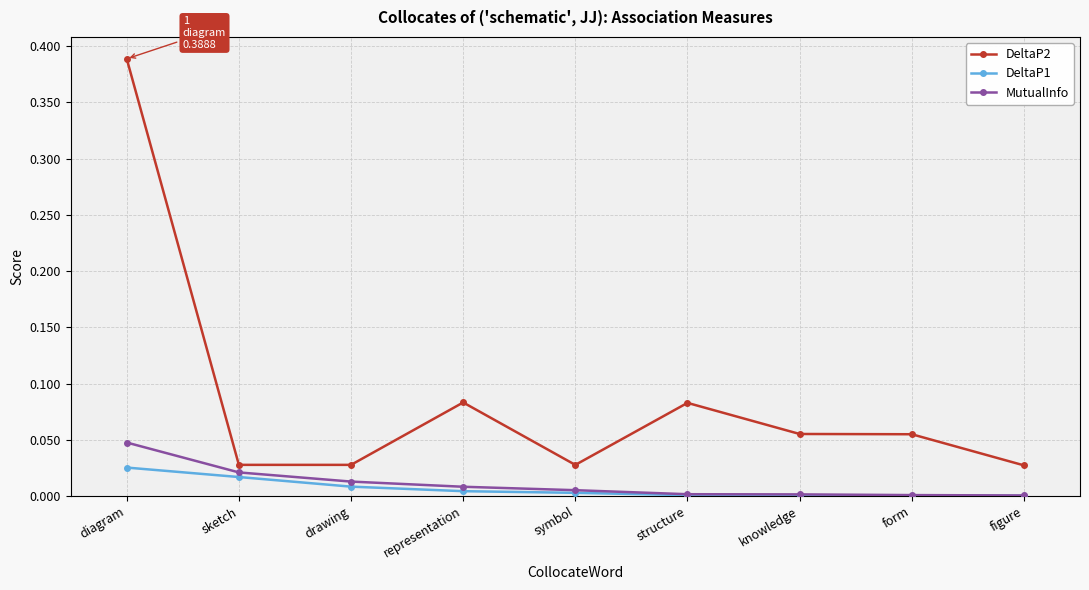

True or false: MutualInfo and DeltaP2 cross at least once.

False